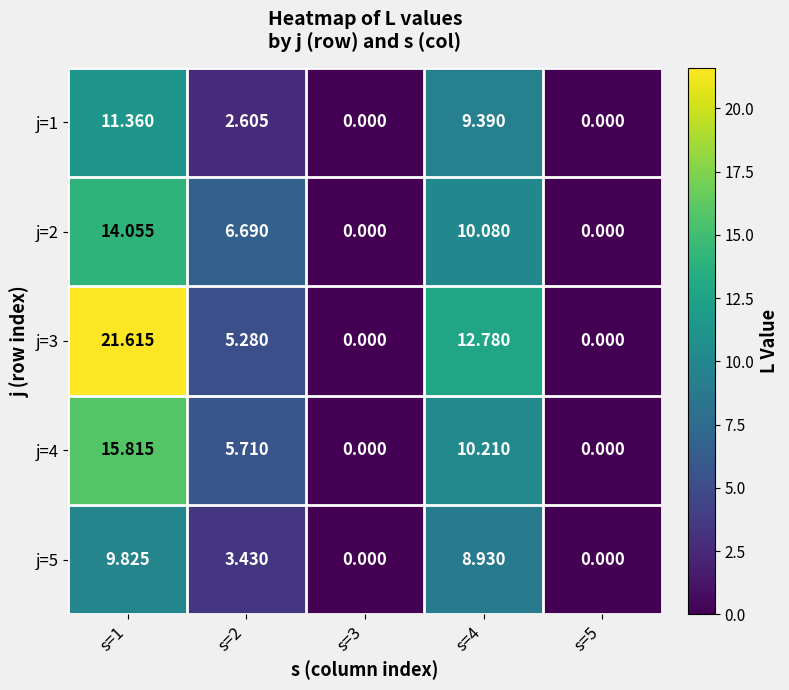

Which series has the largest total across all categories?

j=3